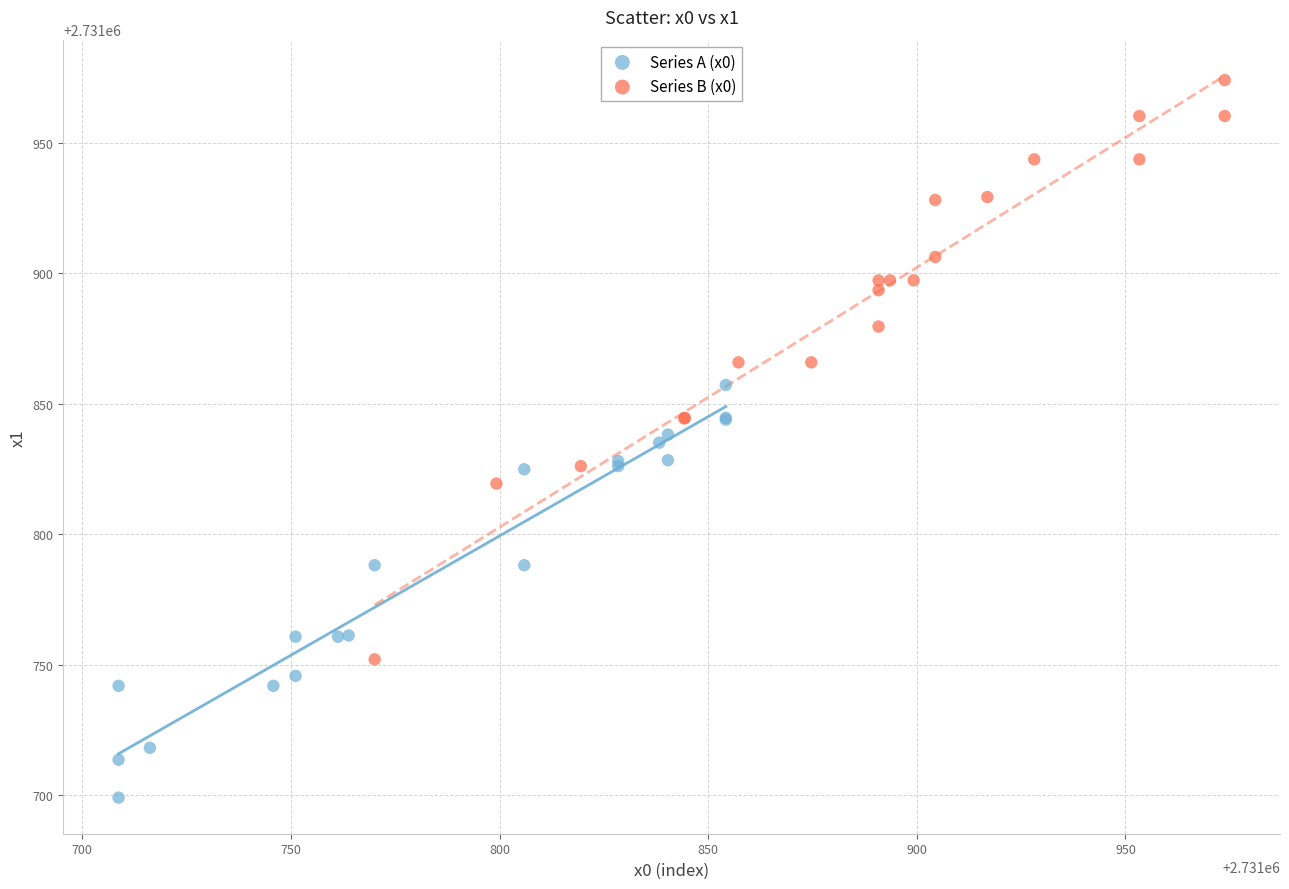

Which series has the largest Y range (max minus min)?

Series B (x0)